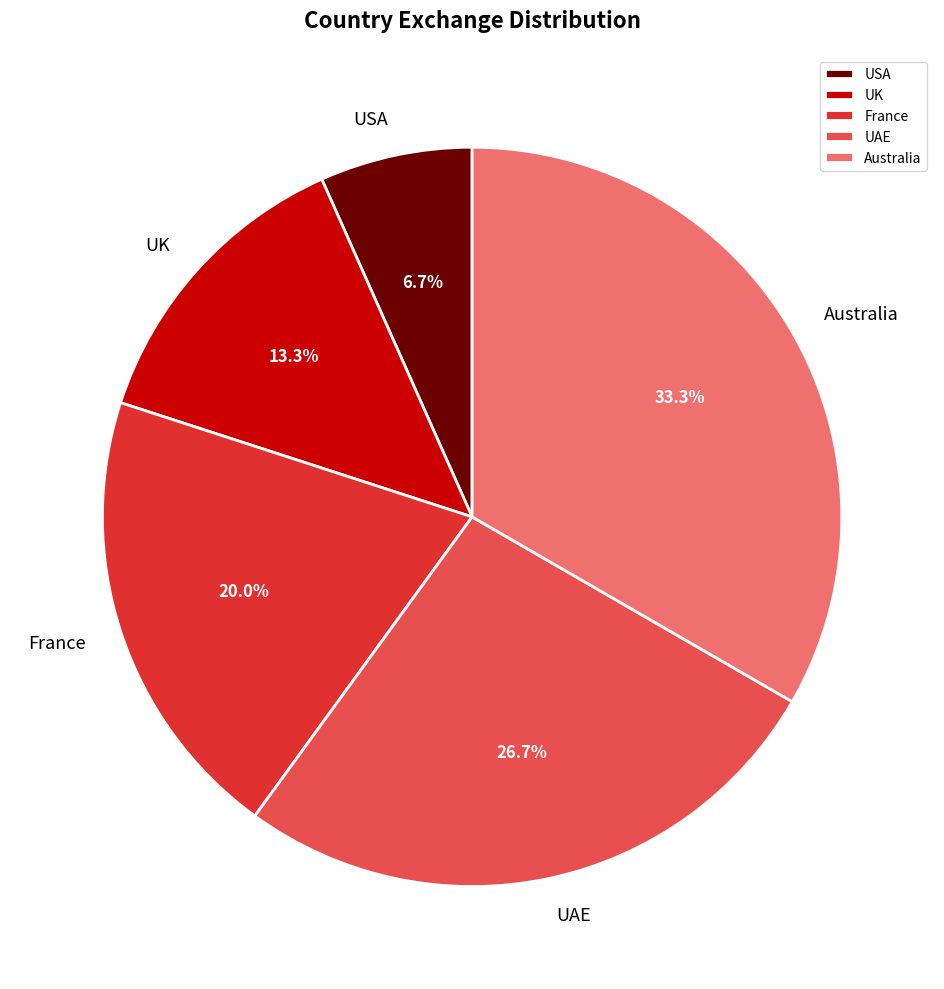

To the nearest percent, what is the difference between the largest and smallest slice percentages?

27%